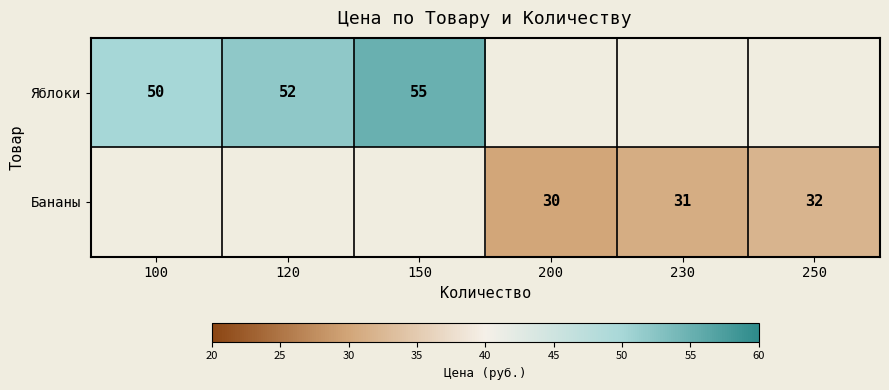

Count the number of categories in the chart.

6